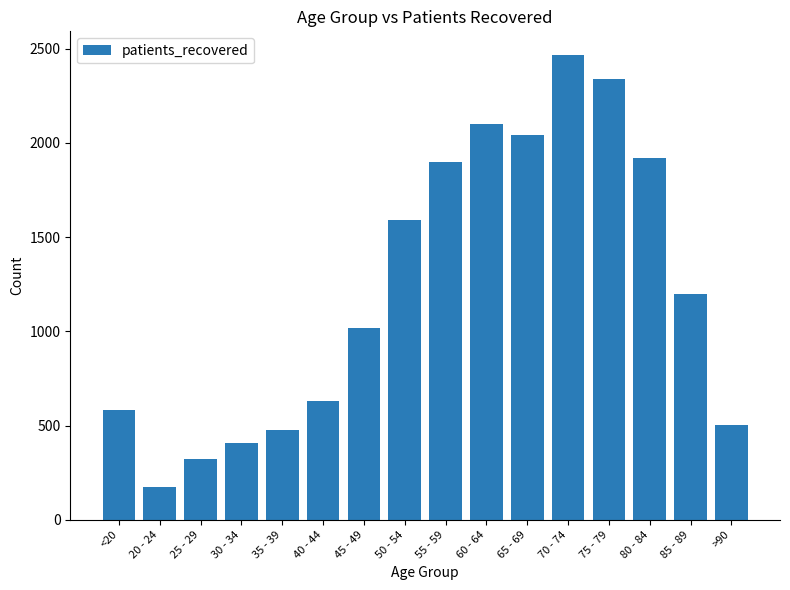

What position from the left is 80 - 84?

14